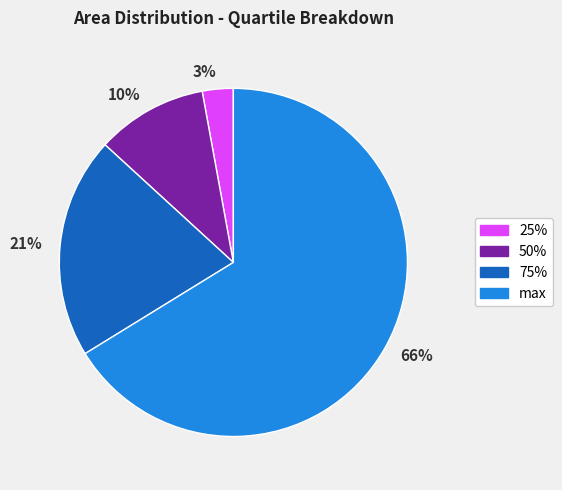

The 66% slice represents 55% of the pie. True or false?

False